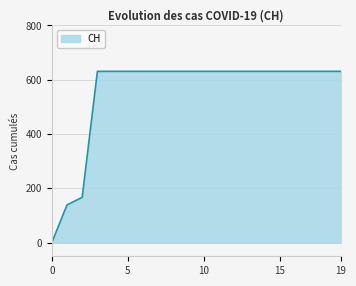

Reading left to right, extract all data points from this chart.

0	139	167	631	631	631	631	631	631	631	631	631	631	631	631	631	631	631	631	631